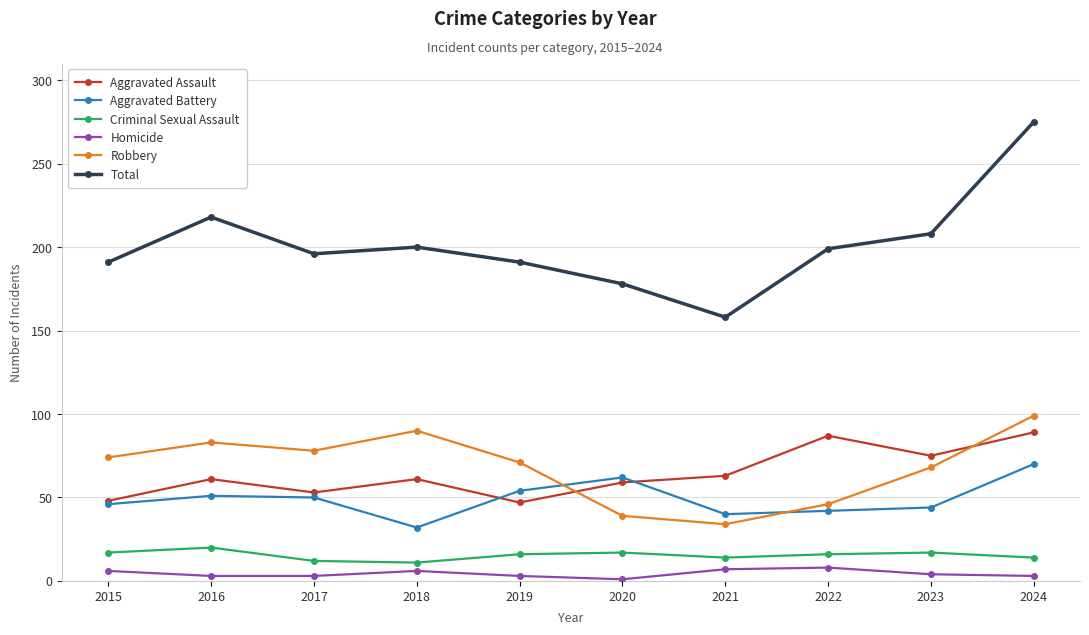

Count the number of data series in this chart.

6